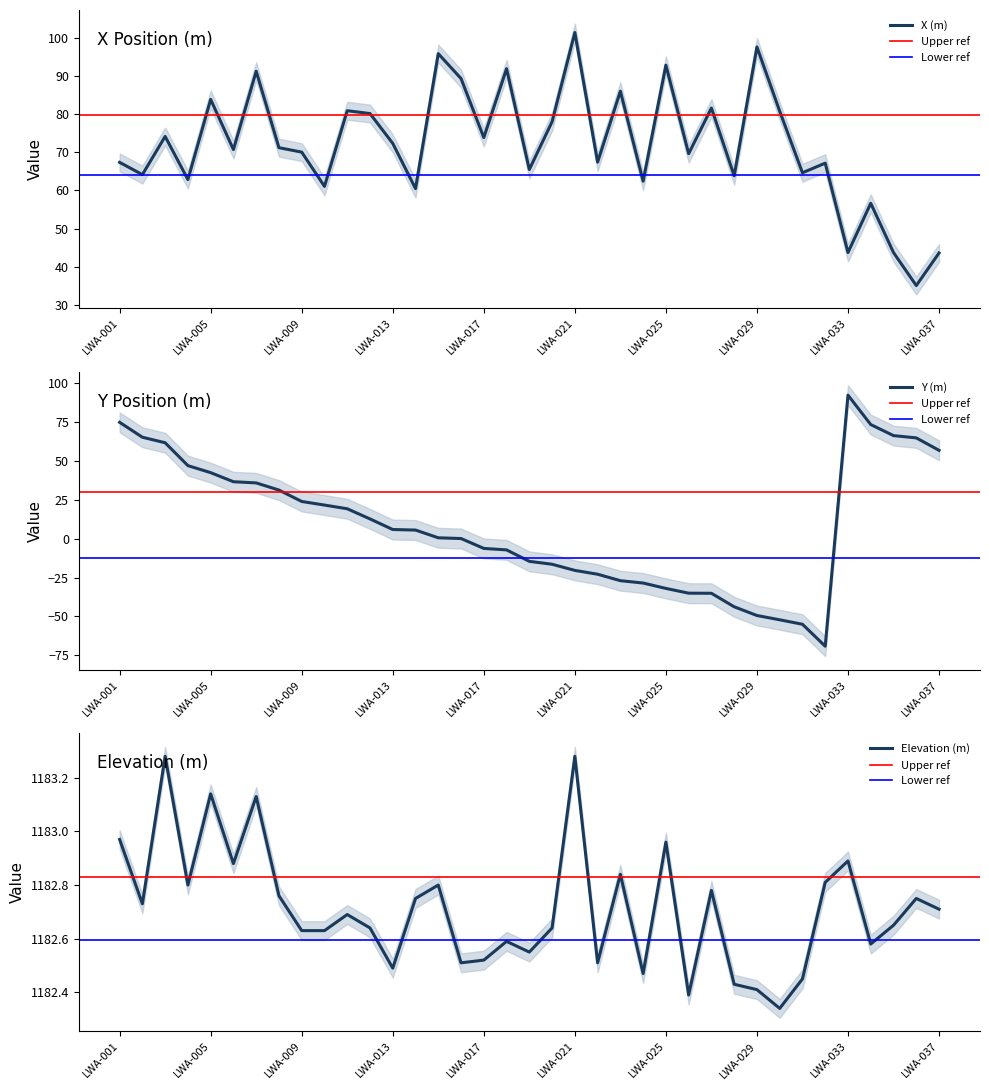

What are all the series names shown in the legend?

X (m), Y (m), Elevation (m)